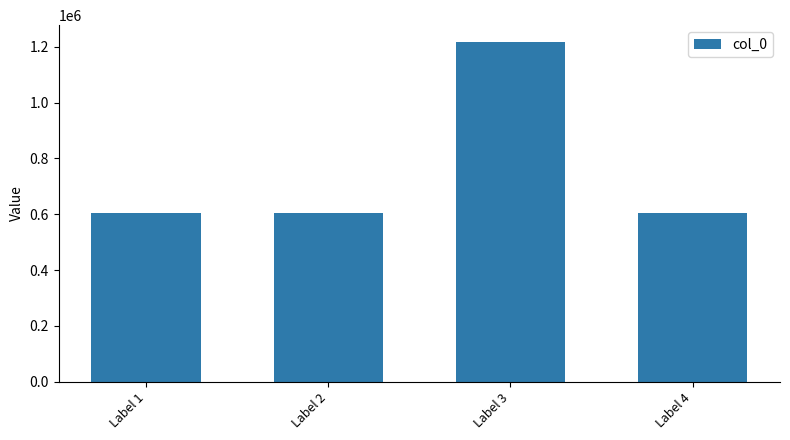

What is the change in value from Label 2 to Label 3?

+612110